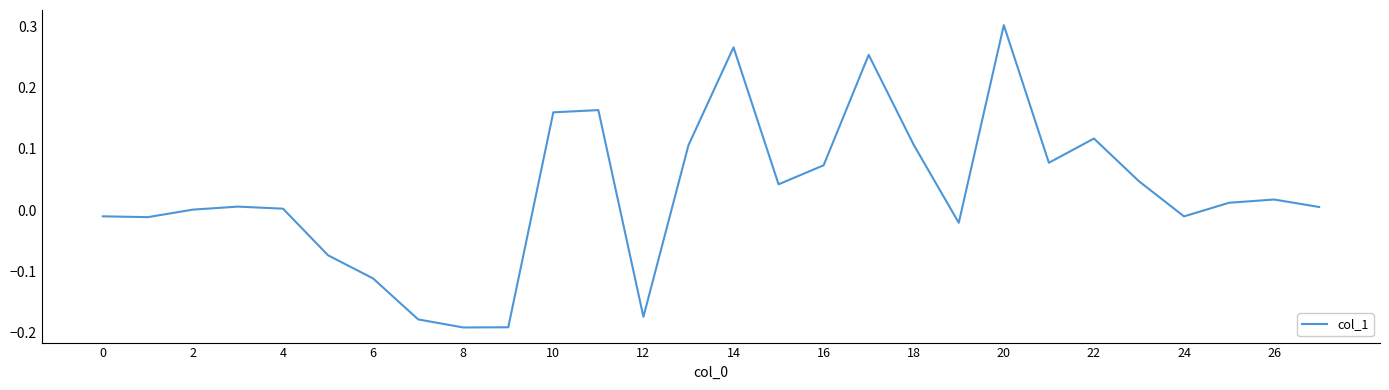

What is the sum of all values?

0.8